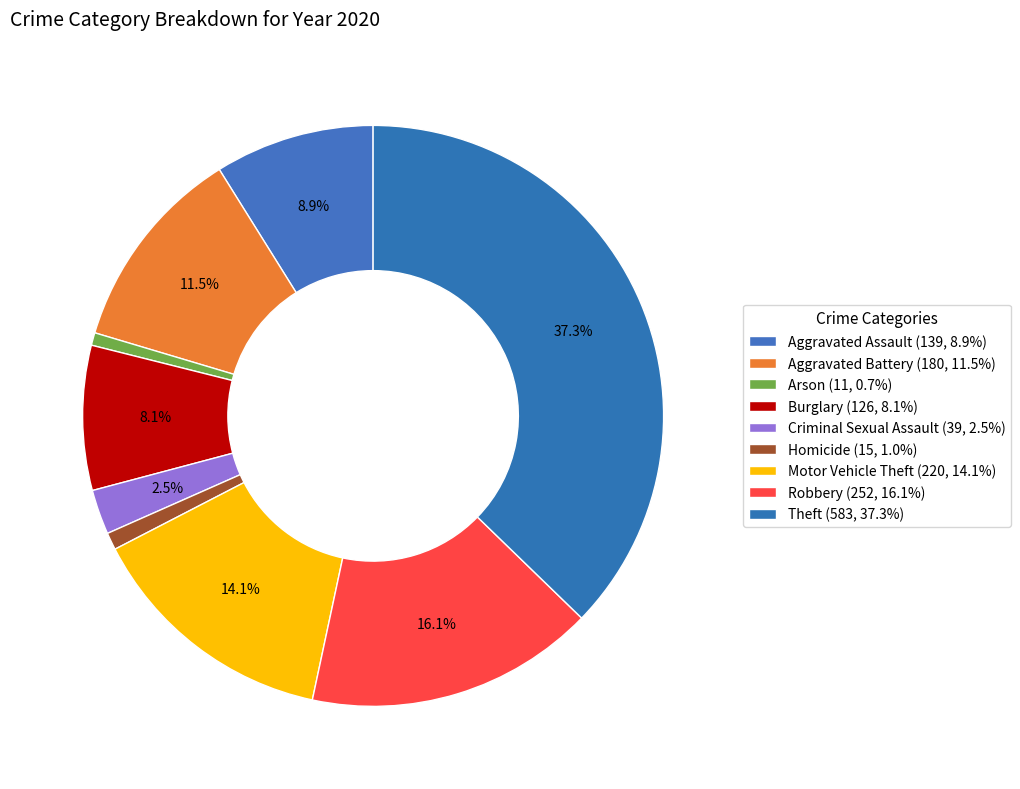

Which category has the biggest portion of the pie?

Theft